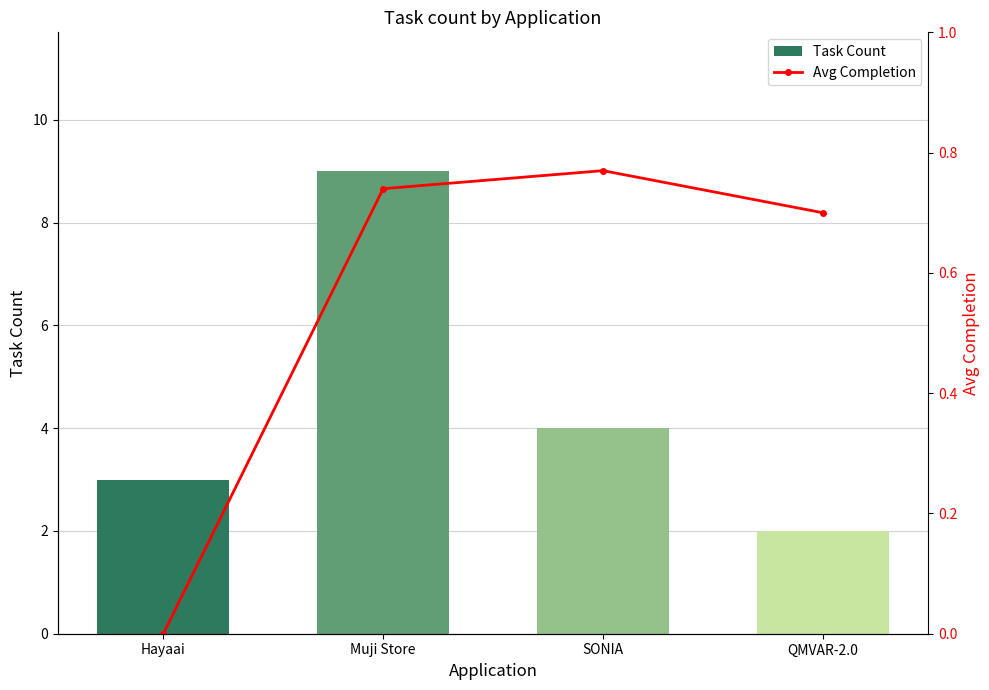

Is the value of Task Count at QMVAR-2.0 greater than the value of Avg Completion at Hayaai?

Yes